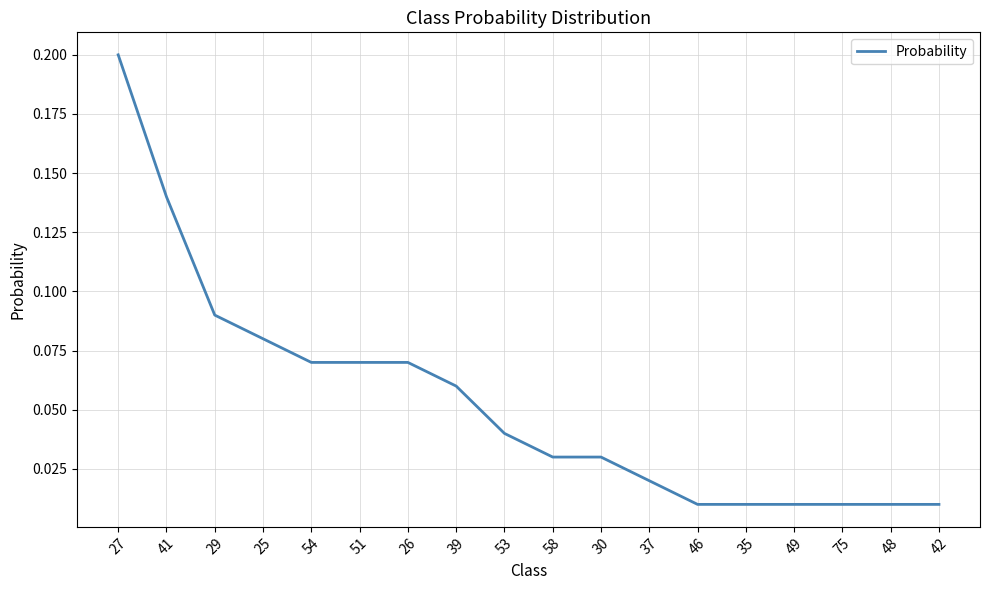

What is the difference between the maximum and minimum values?

0.2